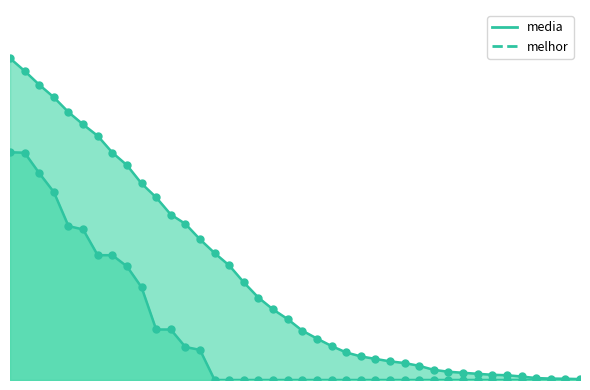

Which series has the widest spread of Y values?

media